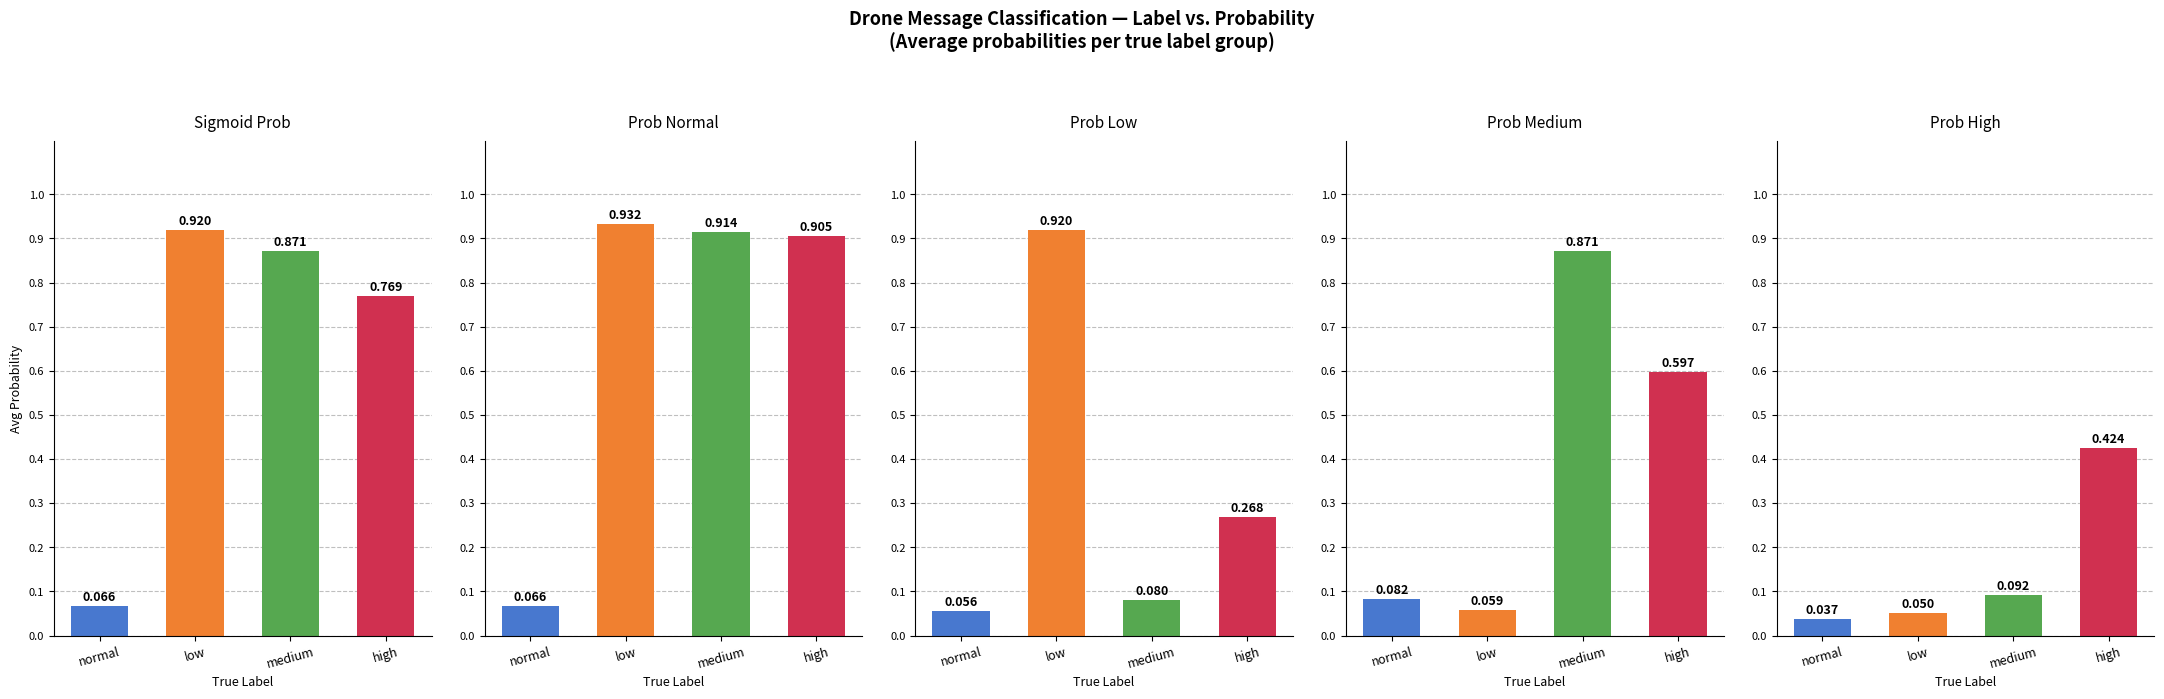

What are all the series names shown in the legend?

sigmoid_prob, prob_normal, prob_low, prob_medium, prob_high